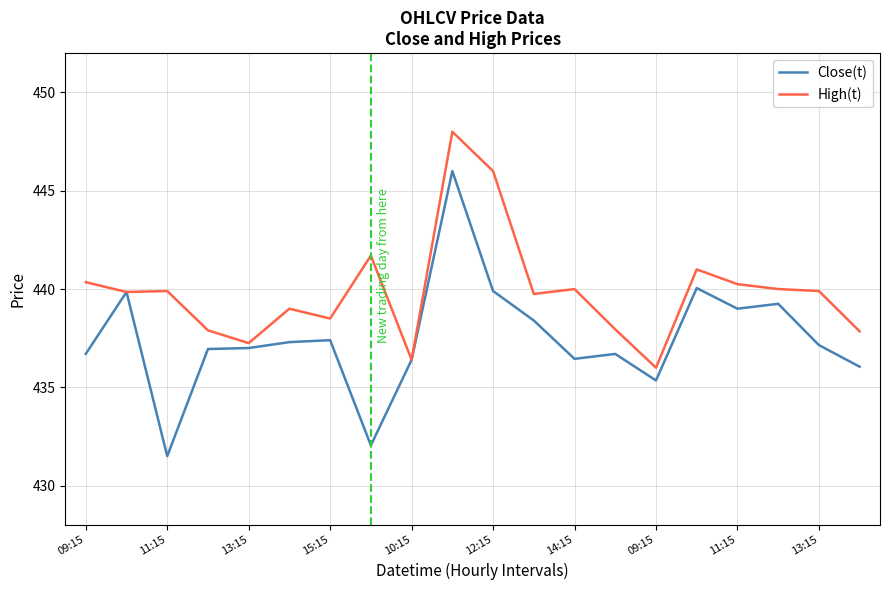

Which series has the largest total across all categories?

High(t)